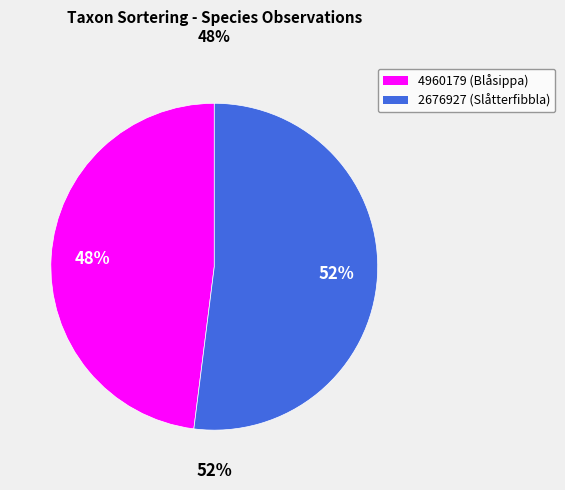

What is the smallest slice in the pie chart?

4960179